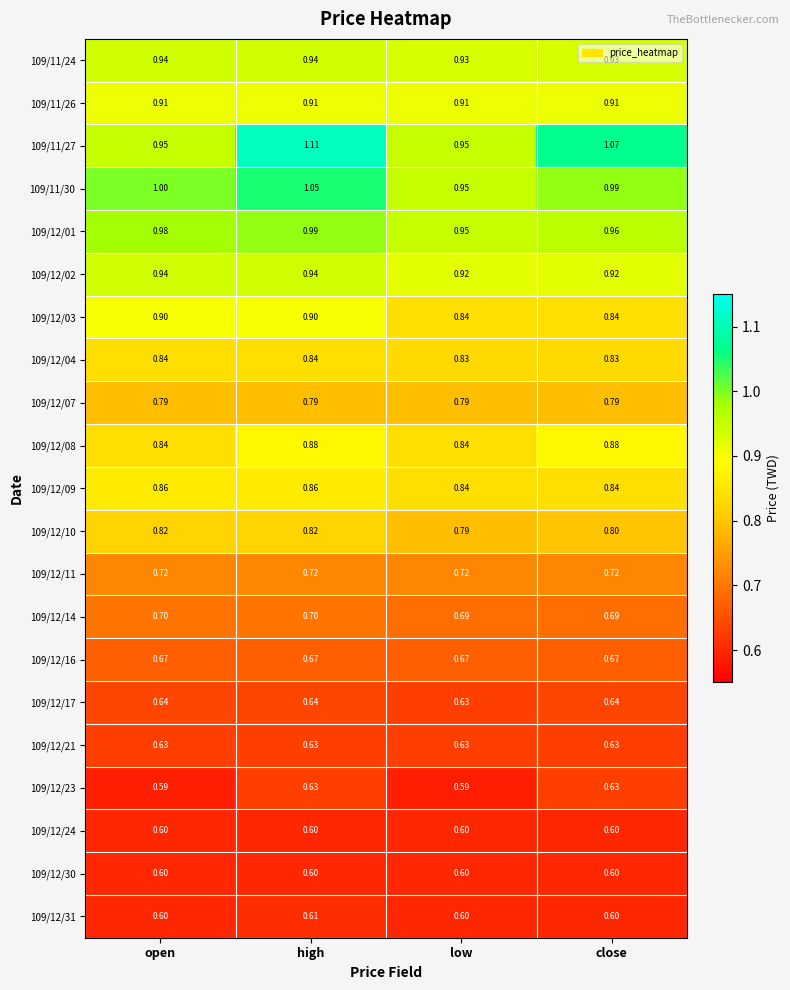

At which label is 109/12/01 closest to 0?

low